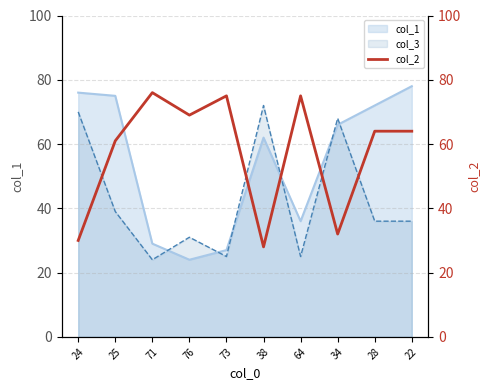

What is the change in value from 73 to 22?

-11